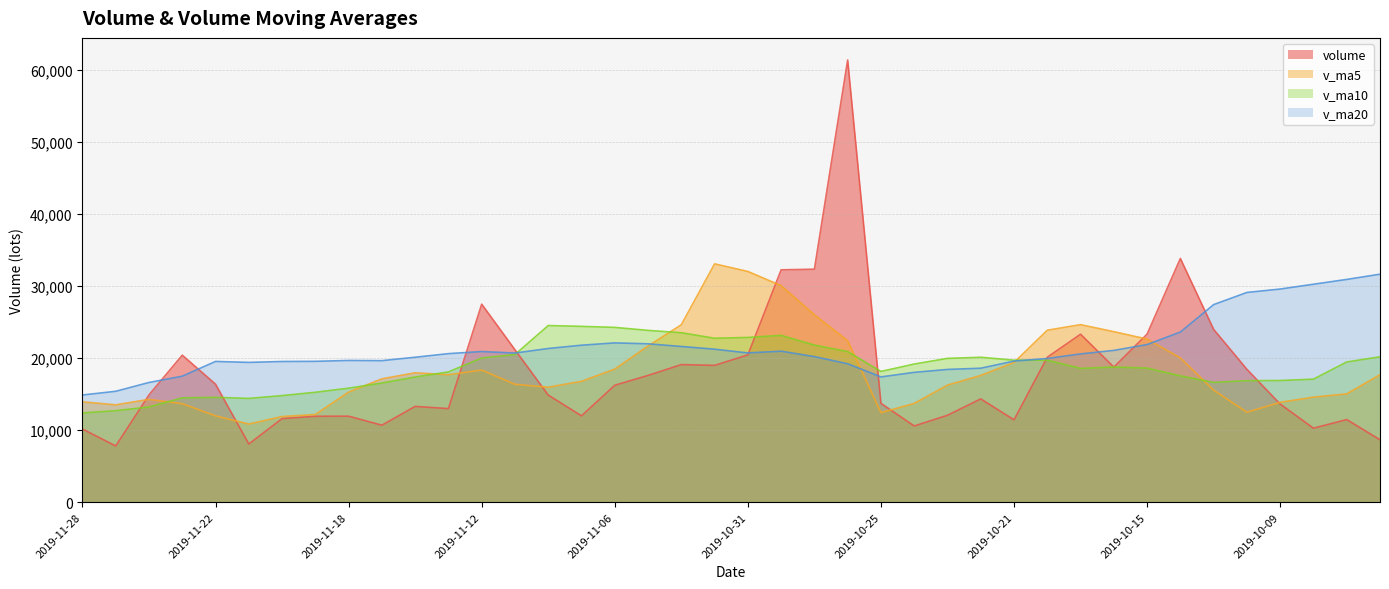

At which category does v_ma20 reach its first local peak?

2019-11-22